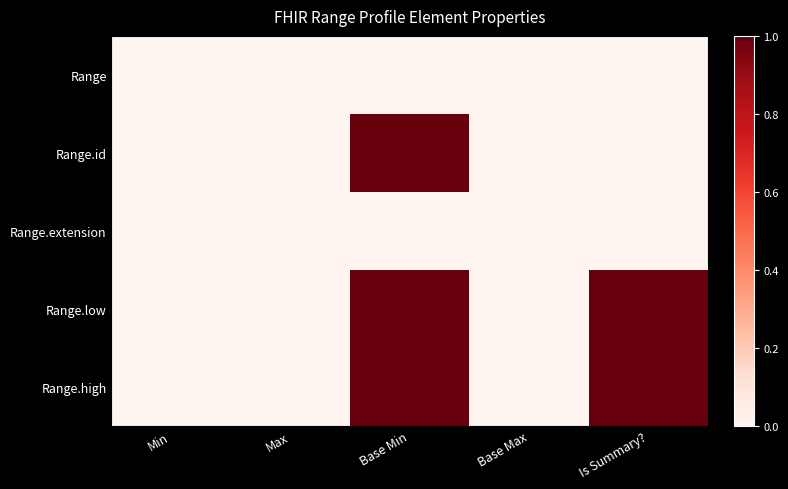

At Base Min, list the series in order from smallest to largest.

Range, Range.extension, Range.id, Range.low, Range.high